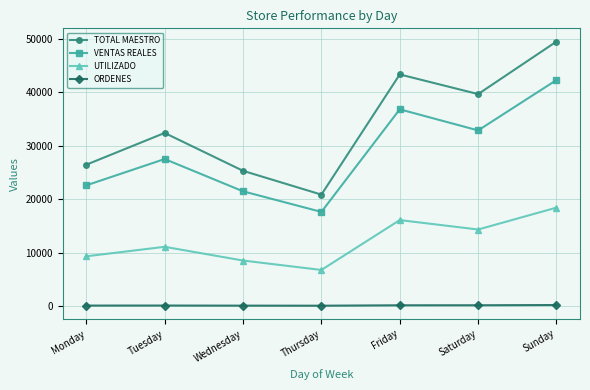

What is the sum of all ORDENES values?

1016.0